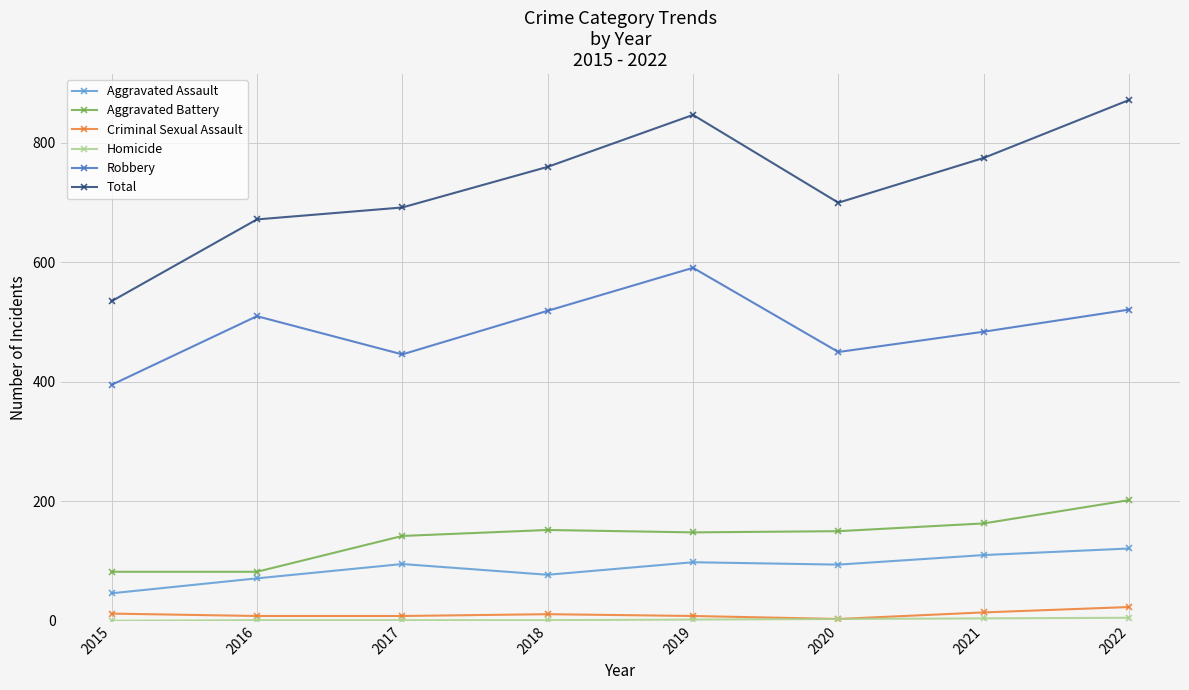

Which series changed the most between 2015 and 2020?

Total